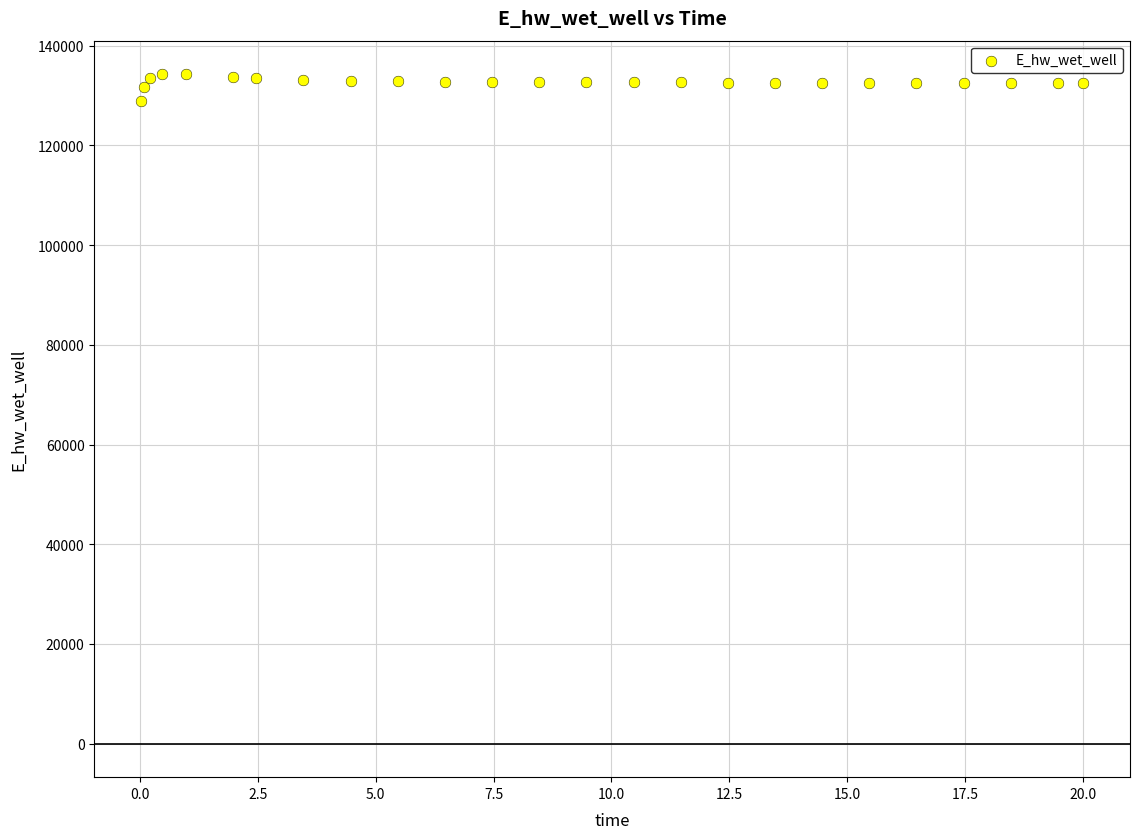

What is the range of X values (max minus min)?

20.0